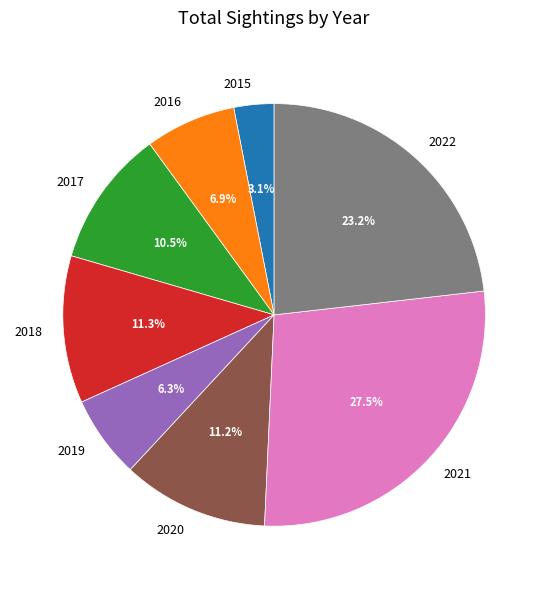

What is the smallest slice in the pie chart?

2015